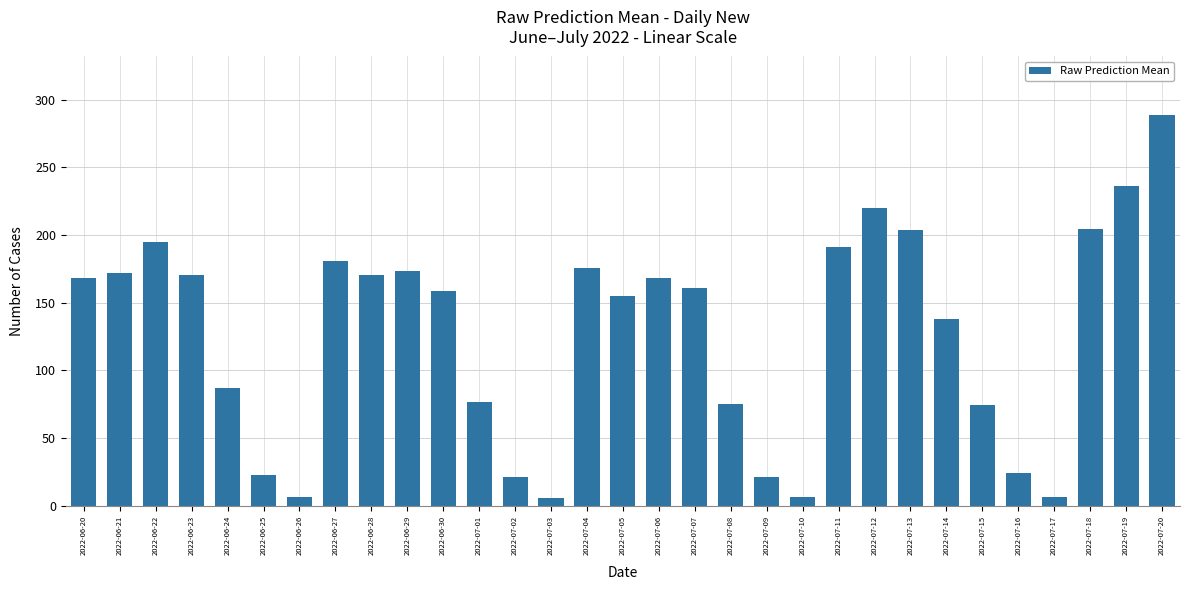

What is the average value?

127.7